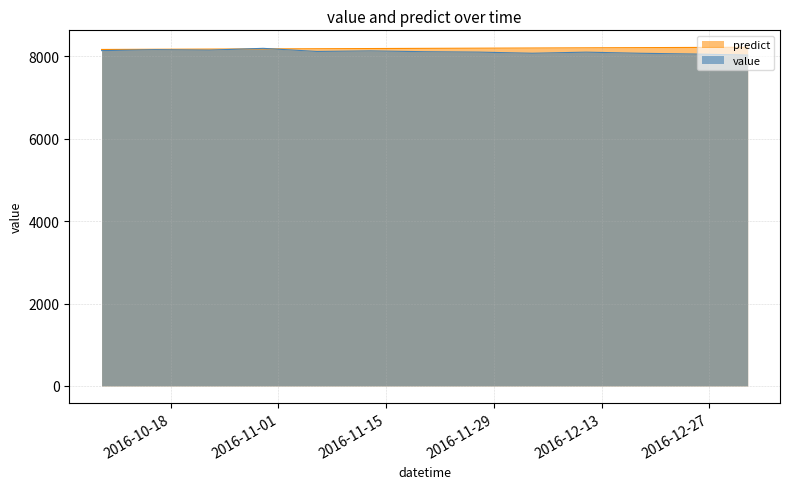

What is the spread (max minus min) of values at 2016-12-18?

137.1